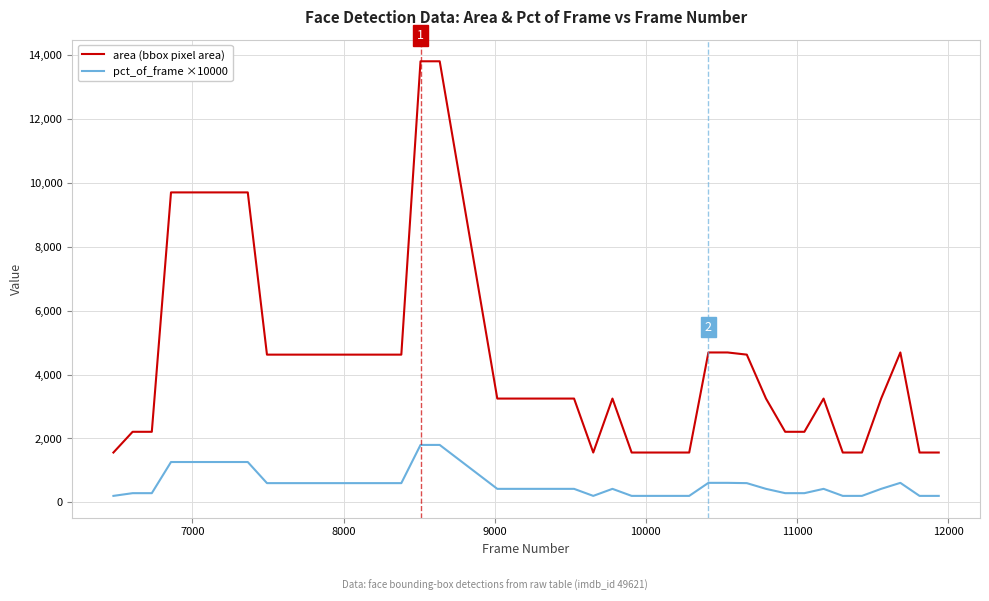

Which series has the largest total across all categories?

area (bbox pixel area)